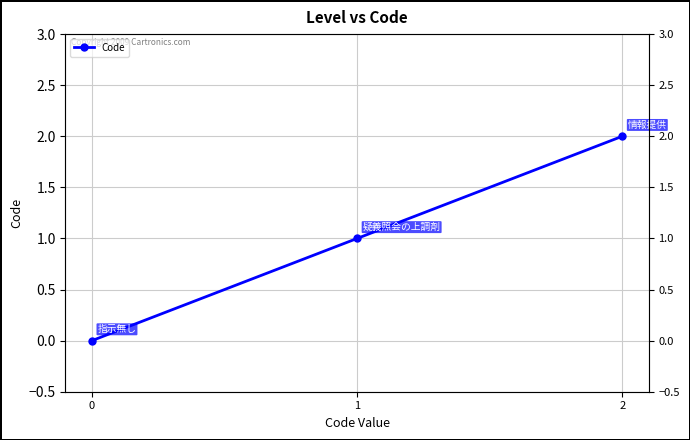

Count the number of values greater than 1.

1